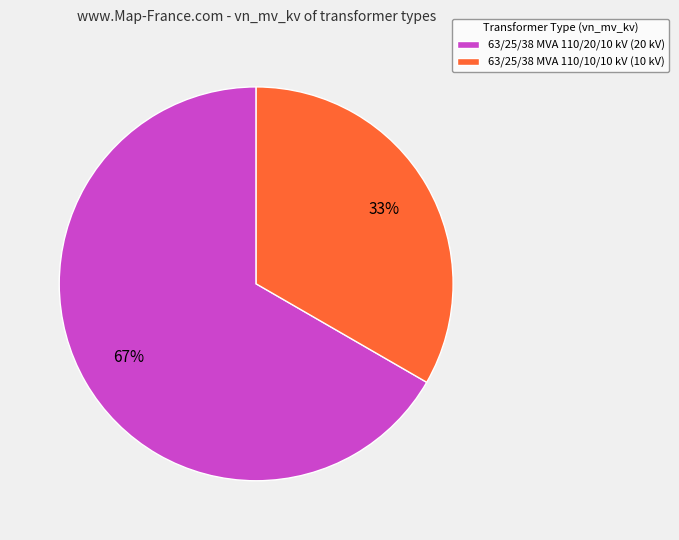

Approximately how many times larger is the value at 63/25/38 MVA 110/10/10 kV (10 kV) compared to 63/25/38 MVA 110/20/10 kV (20 kV)?

0.5